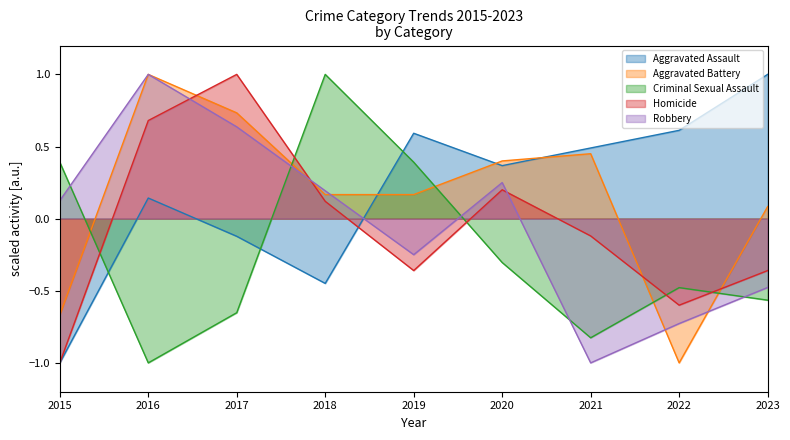

What is the approximate value of Criminal Sexual Assault at 2020?

-0.3